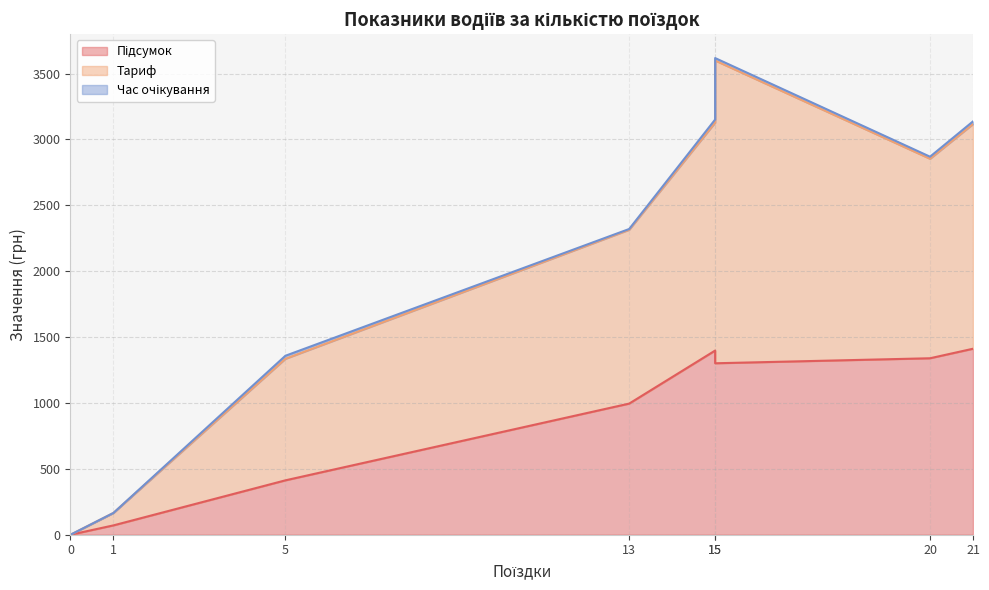

The Час очікування series shows 11.7 at Королюк (1). True or false?

False